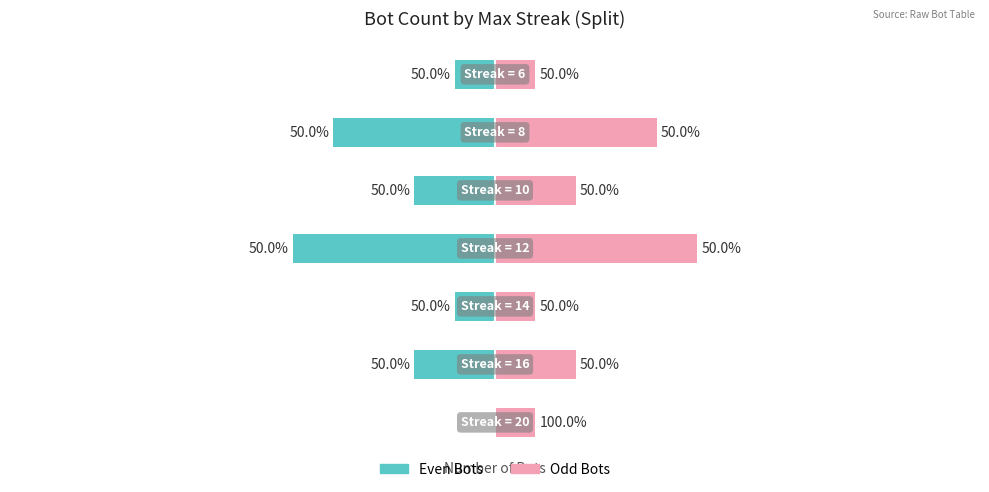

Which series has the largest total across all categories?

Odd Bots